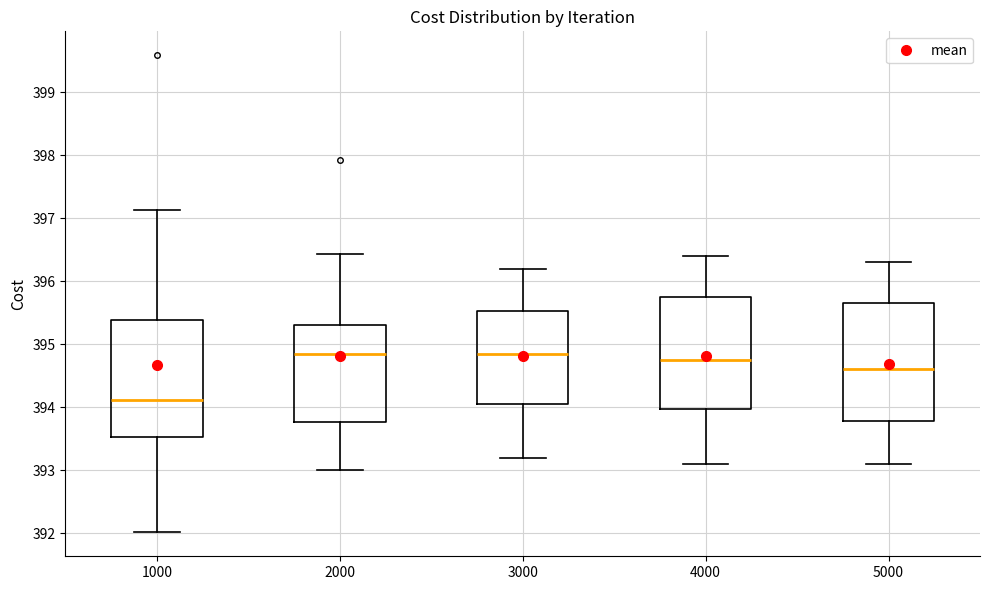

Where does the lower whisker of the box at x = 5000 end on the y-axis? The values are not printed on the chart, so give them approximately, as read against the axis.

393.1